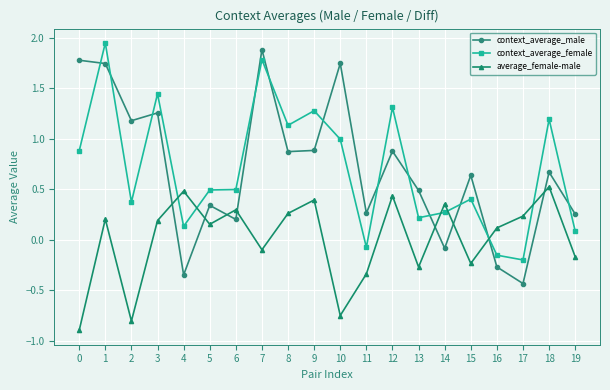

At which category does the chart reach its peak across all series?

1